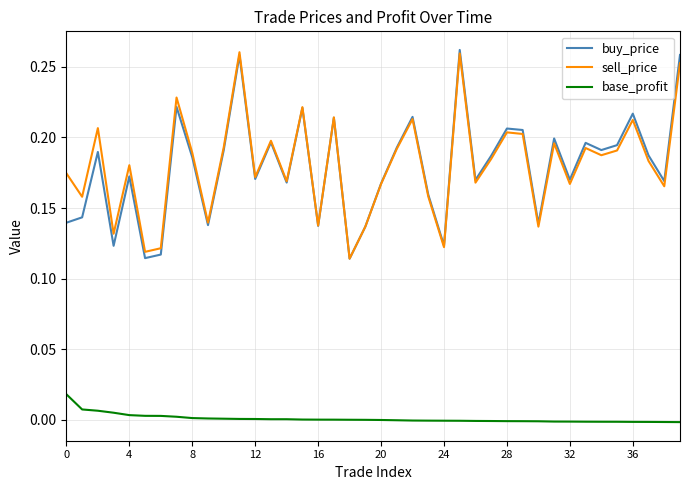

What is the sum of all buy_price values?

7.2